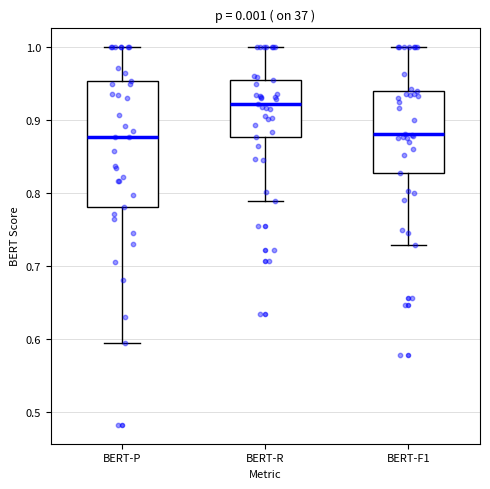

Reading left to right, read every box against the y-axis: the position of its median line, the range the box covers, and the ends of its whiskers. The values are not printed on the chart, so give them approximately, as read against the axis.

BERT-P: median 0.88, box 0.78 to 0.95, whiskers 0.59 to 1.00
BERT-R: median 0.92, box 0.88 to 0.95, whiskers 0.79 to 1.00
BERT-F1: median 0.88, box 0.83 to 0.94, whiskers 0.73 to 1.00